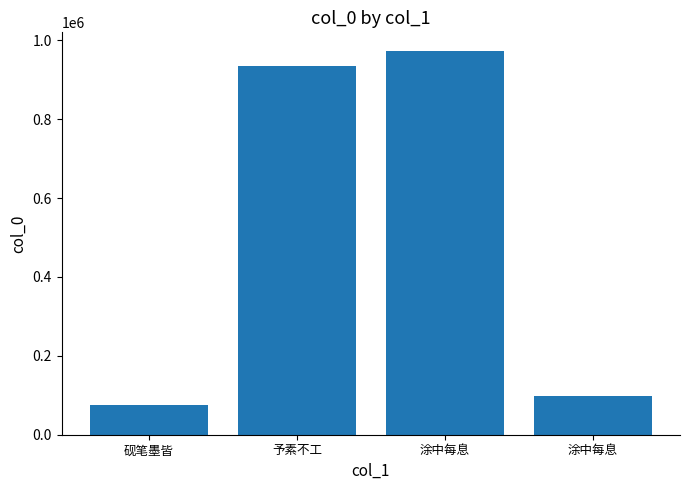

What is the difference between the maximum and minimum values?

895111